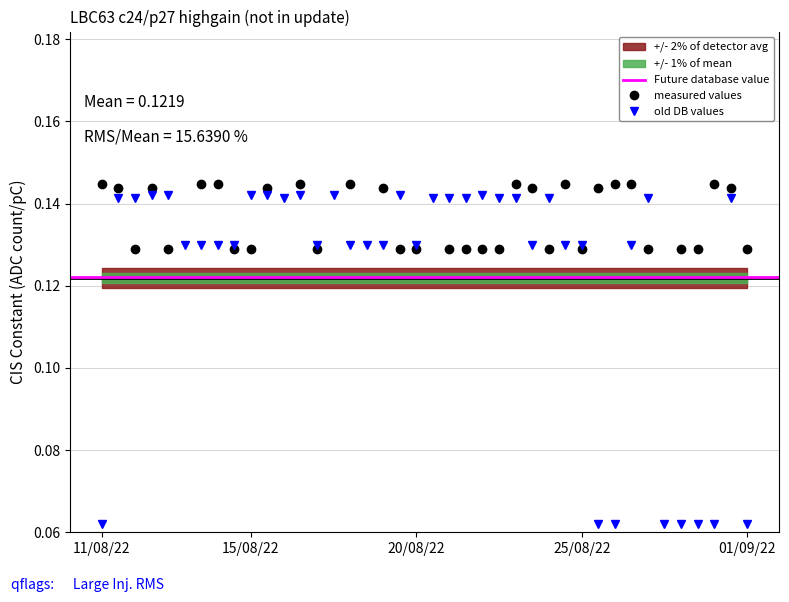

True or false: old DB values has more than 1 points higher than both neighbors.

True